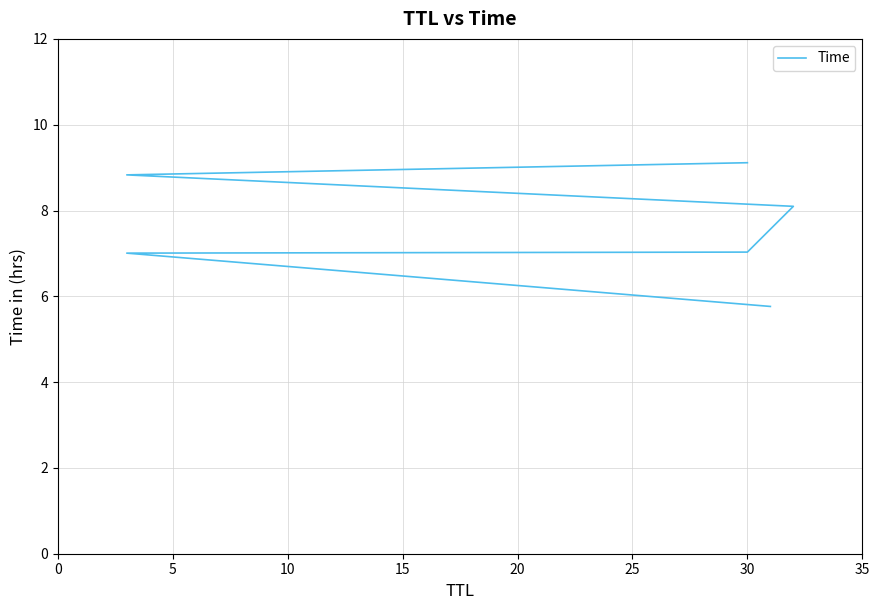

What is the value of the 5th point from the left?

8.8